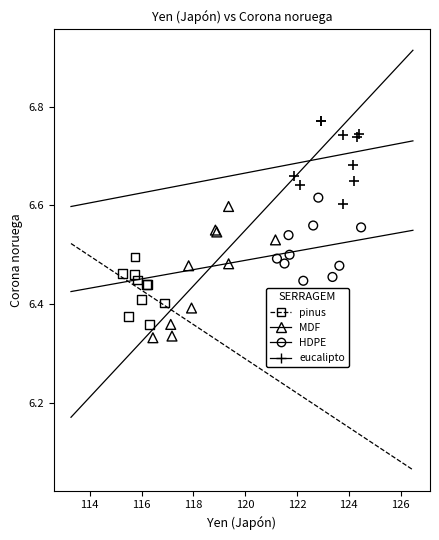

Which series reaches the maximum Y coordinate?

eucalipto